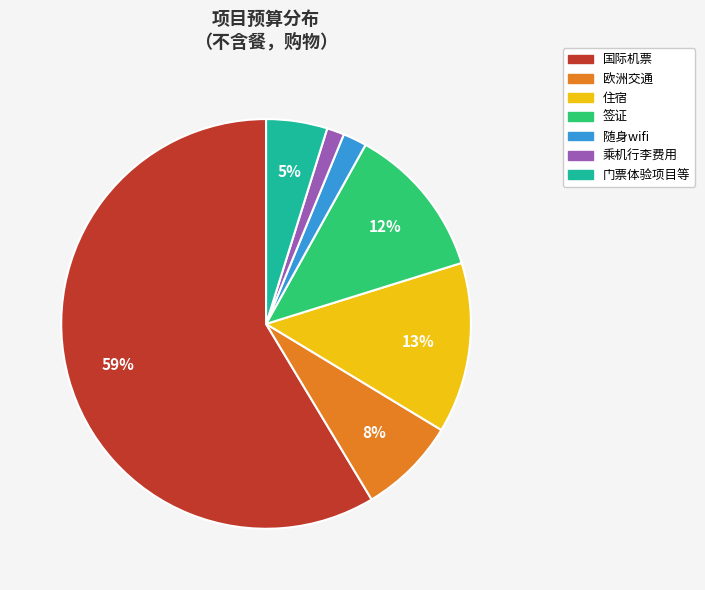

How many slices are in this pie chart?

7